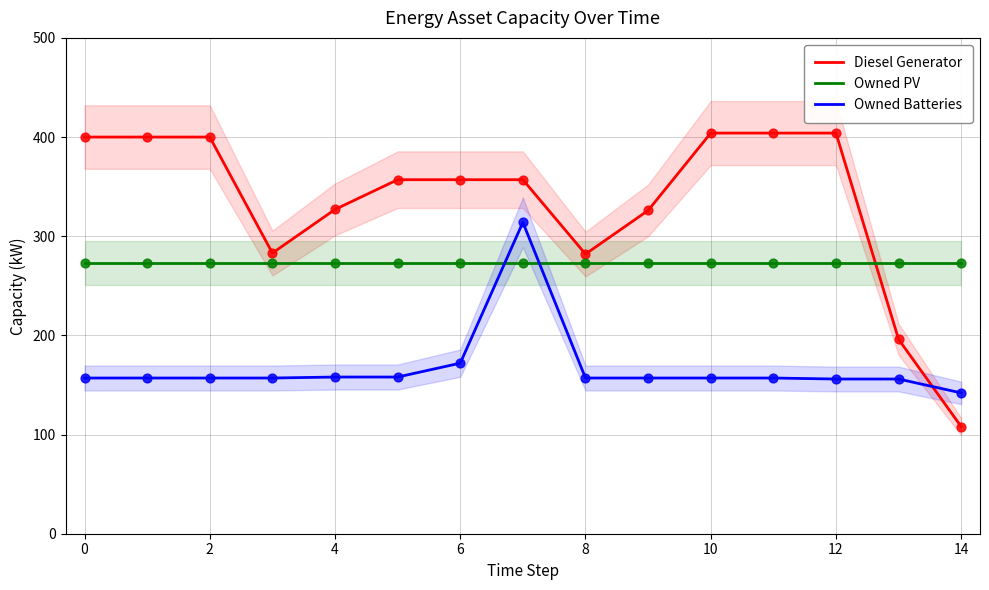

Which series has the widest spread of Y values?

Diesel Generator